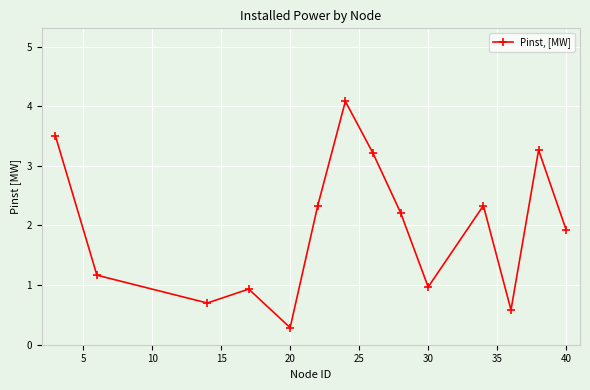

What is the sum of all values?

27.5